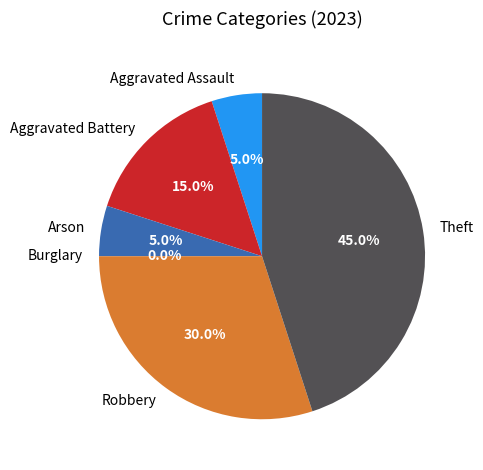

True or false: Aggravated Assault accounts for 1% of the total.

False